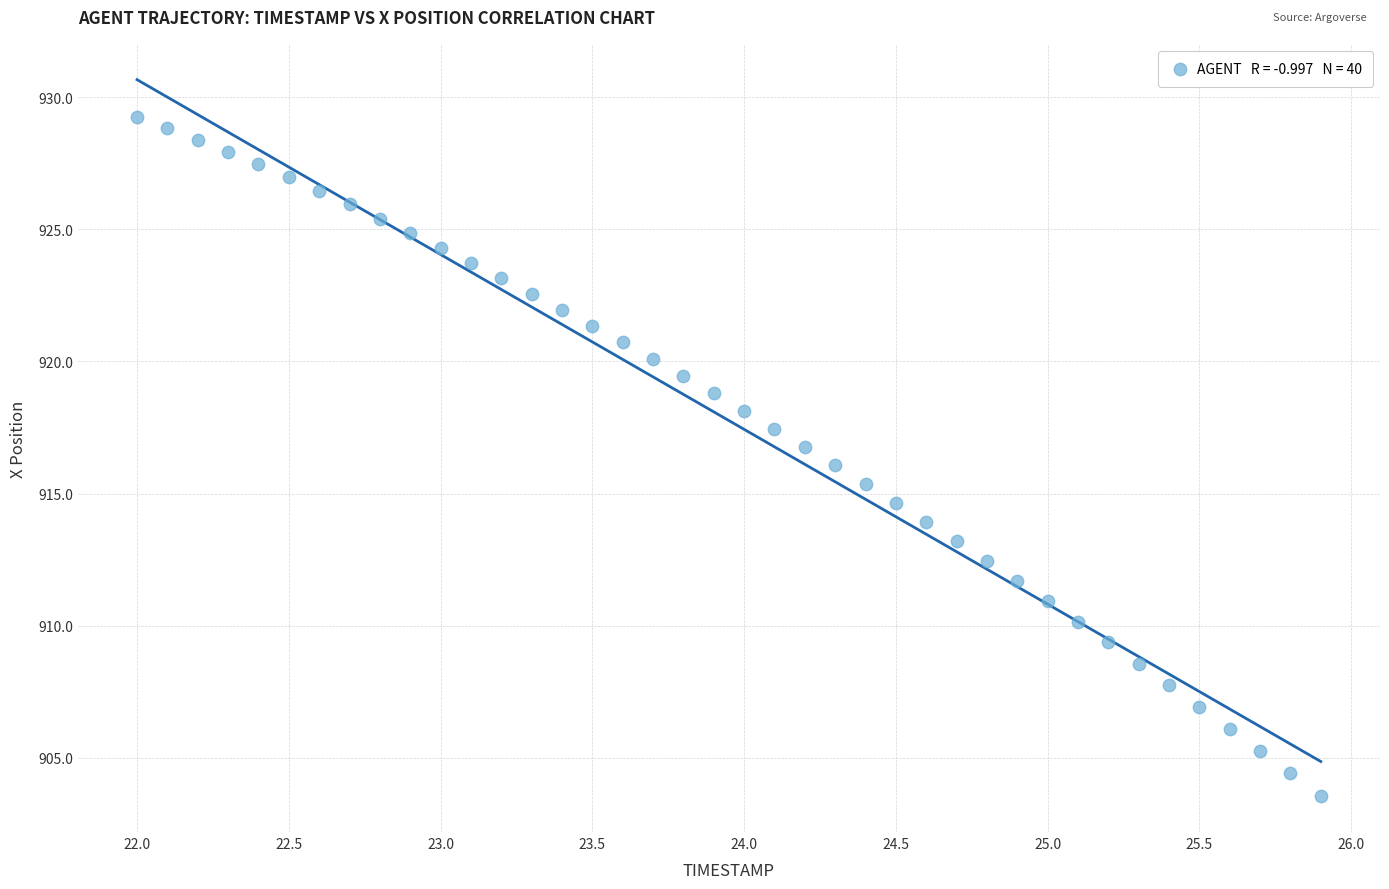

What is the range of X values (max minus min)?

3.9